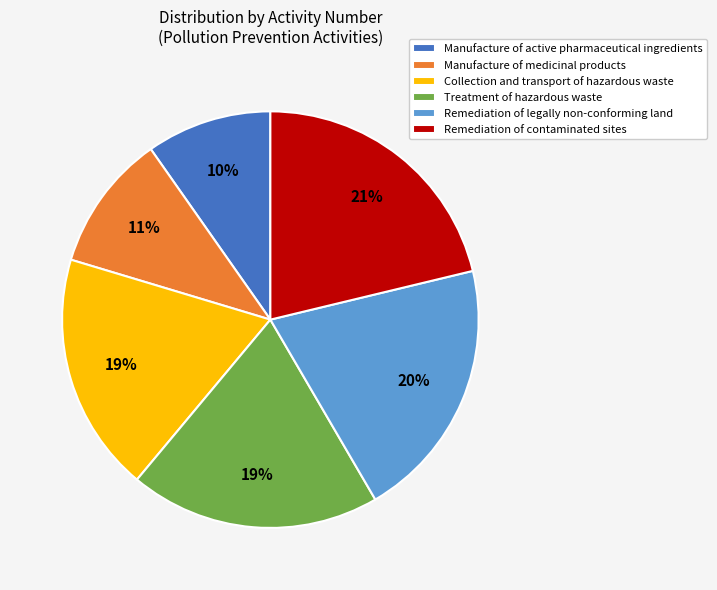

To the nearest percent, what is the combined percentage of Manufacture of active pharmaceutical ingredients and Remediation of contaminated sites?

31%